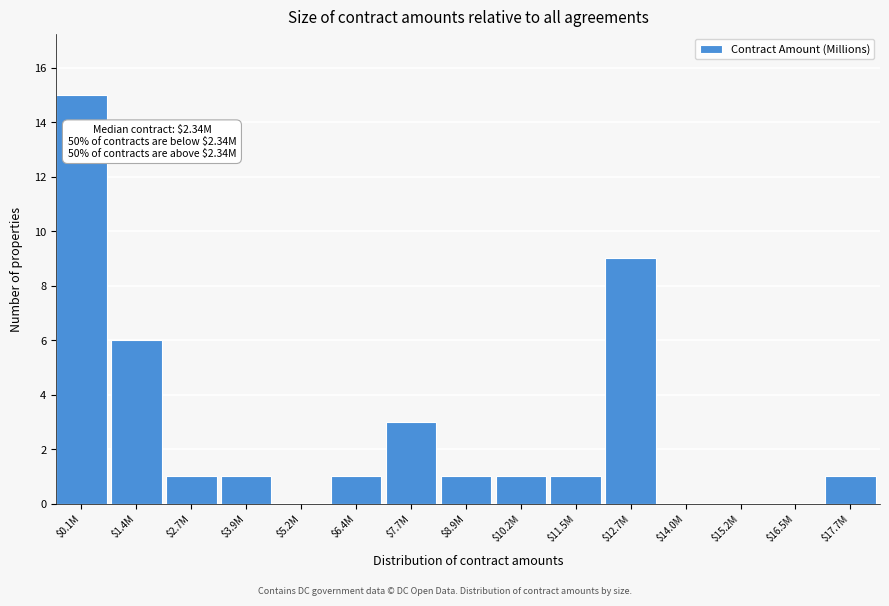

What is the greatest value displayed?

15